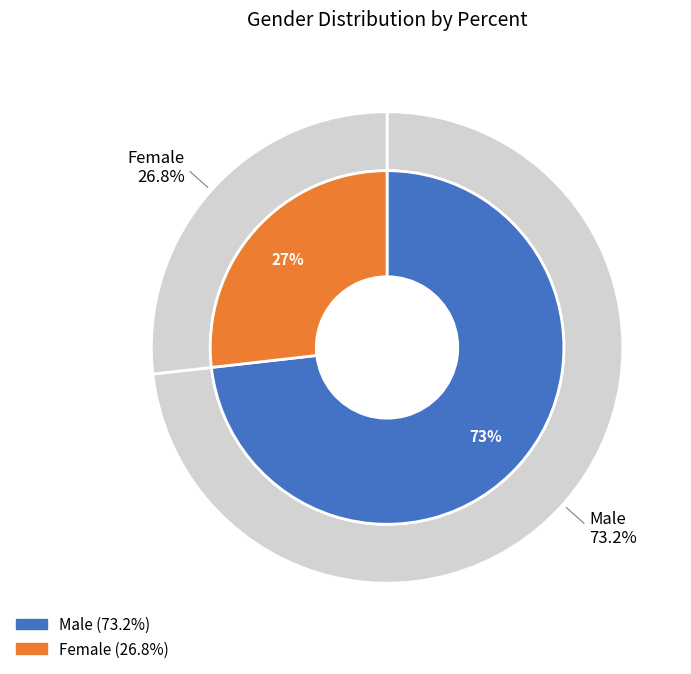

Count the number of slices in the pie.

2